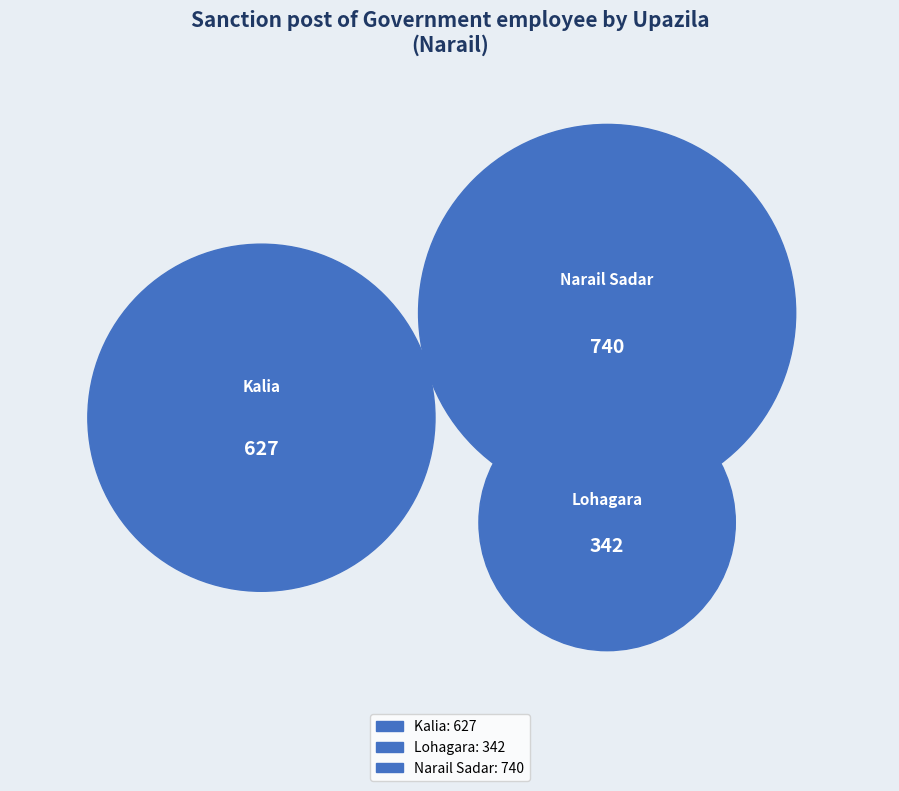

Which category has the biggest portion of the pie?

Narail Sadar